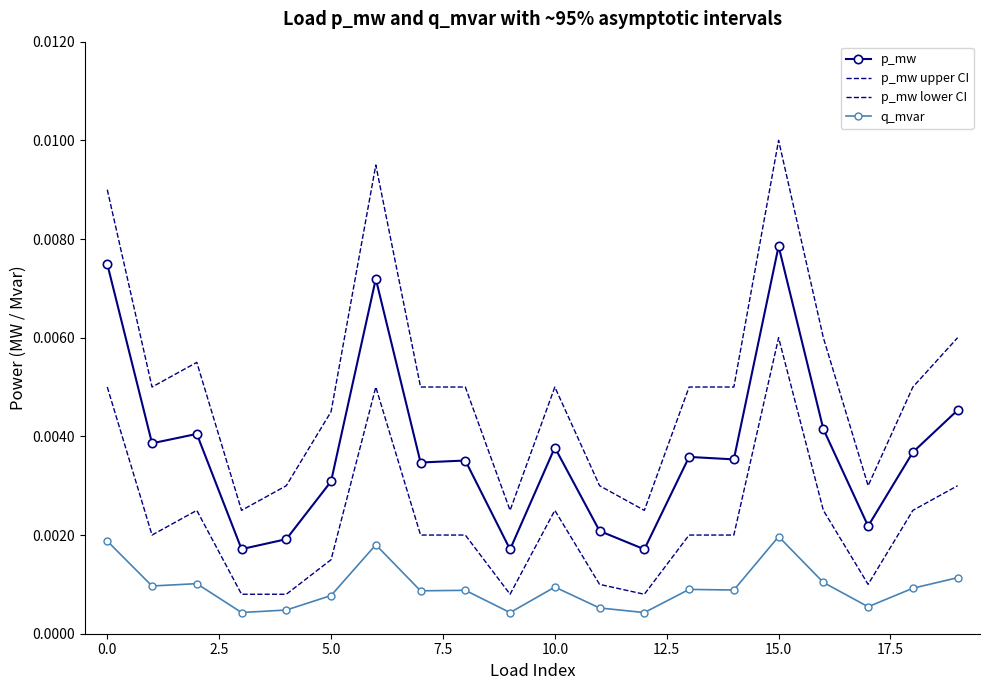

What are all the series names shown in the legend?

p_mw, p_mw upper CI, p_mw lower CI, q_mvar